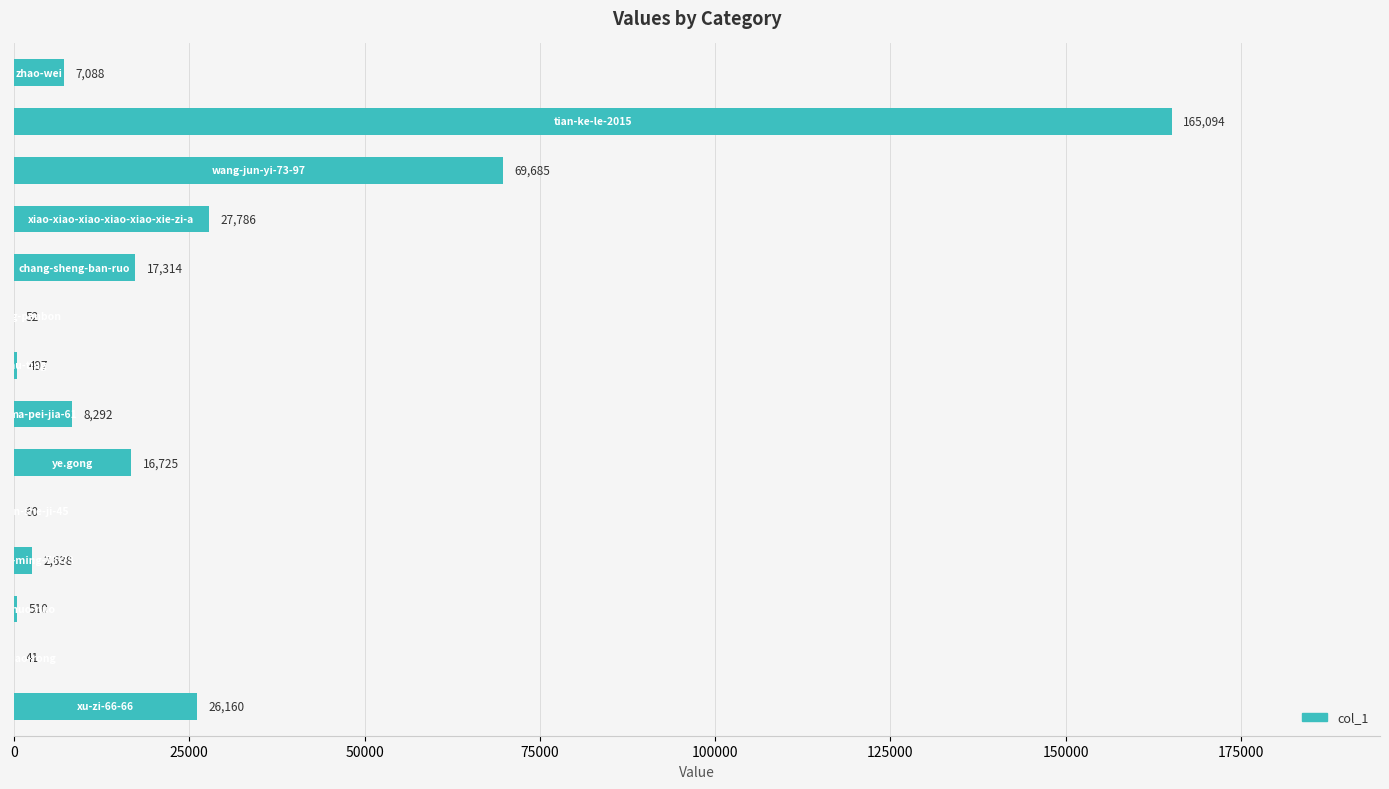

What is the greatest value displayed?

165094